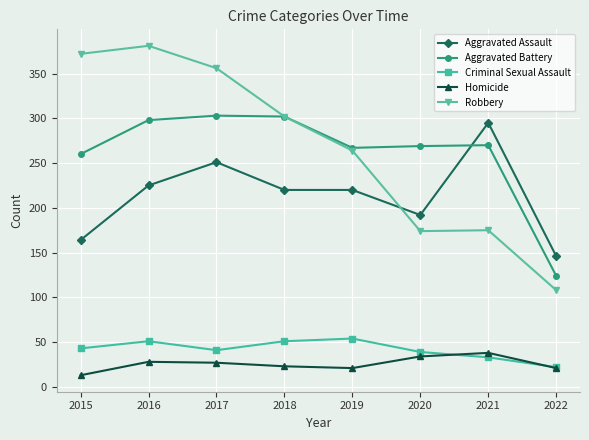

What are all the series names shown in the legend?

Aggravated Assault, Aggravated Battery, Criminal Sexual Assault, Homicide, Robbery